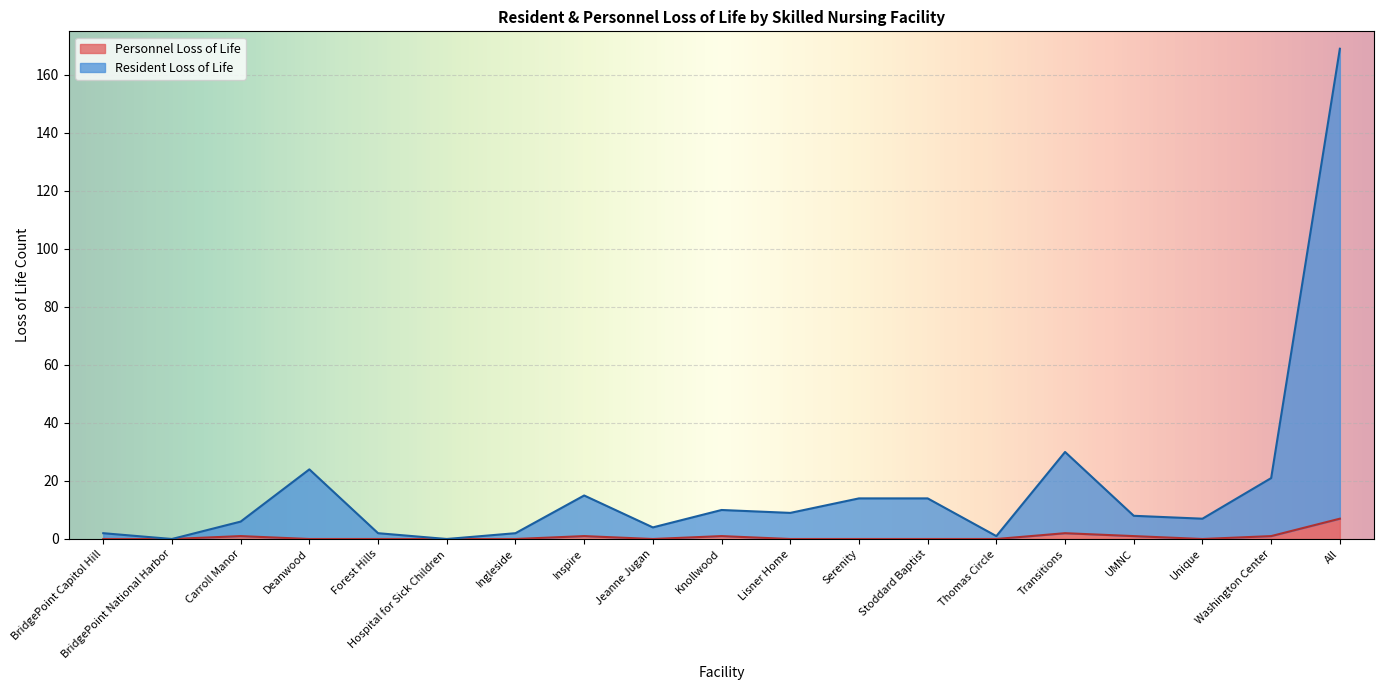

Which series changed the most between Hospital for Sick Children and Unique?

Resident Loss of Life